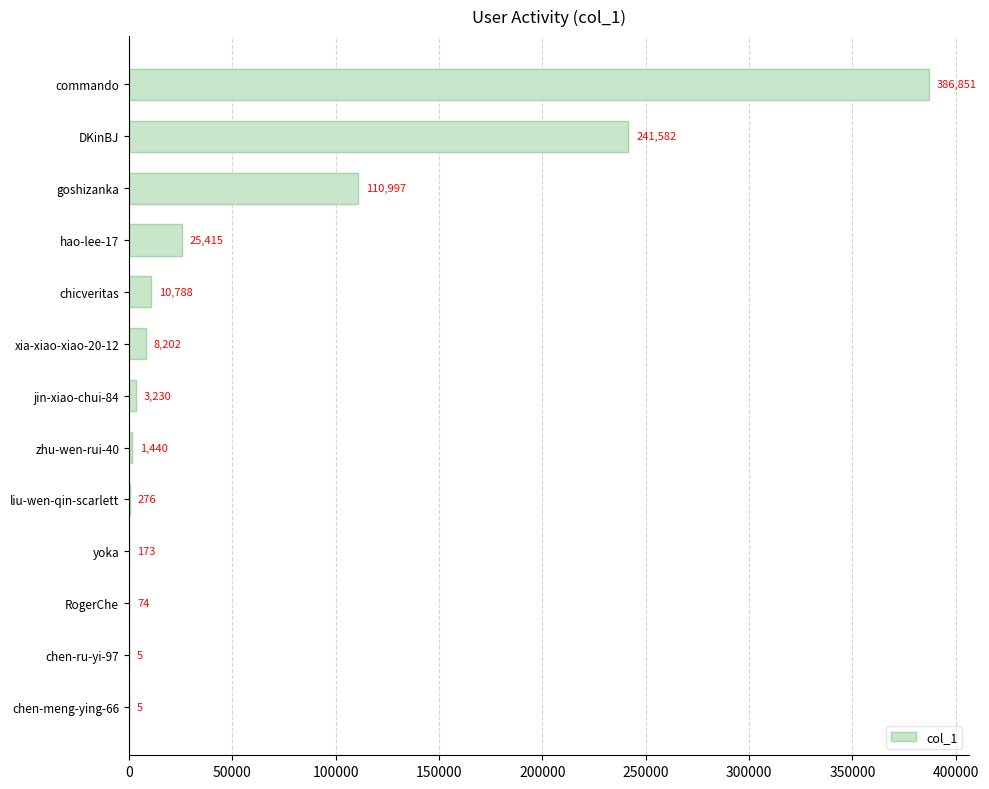

Between liu-wen-qin-scarlett and commando, which is larger?

commando